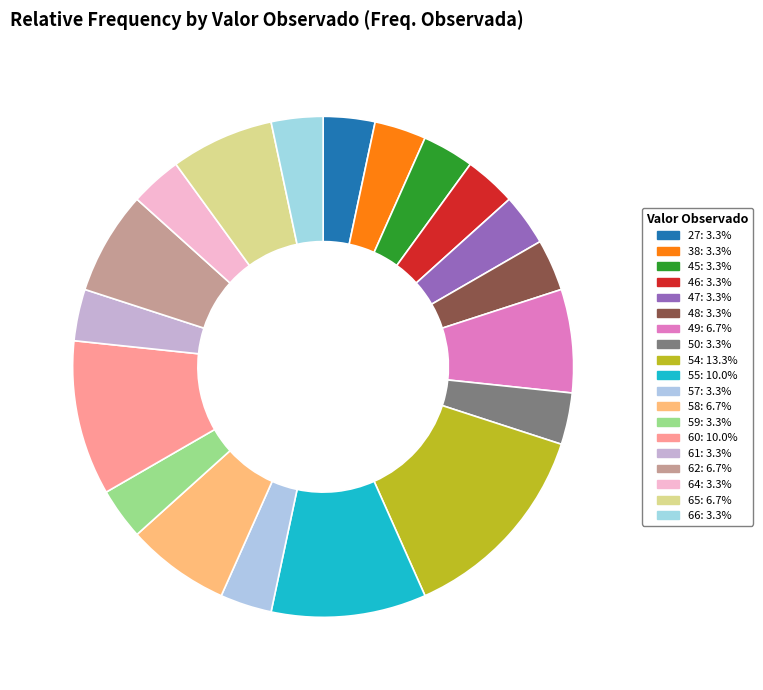

Count the number of slices in the pie.

19